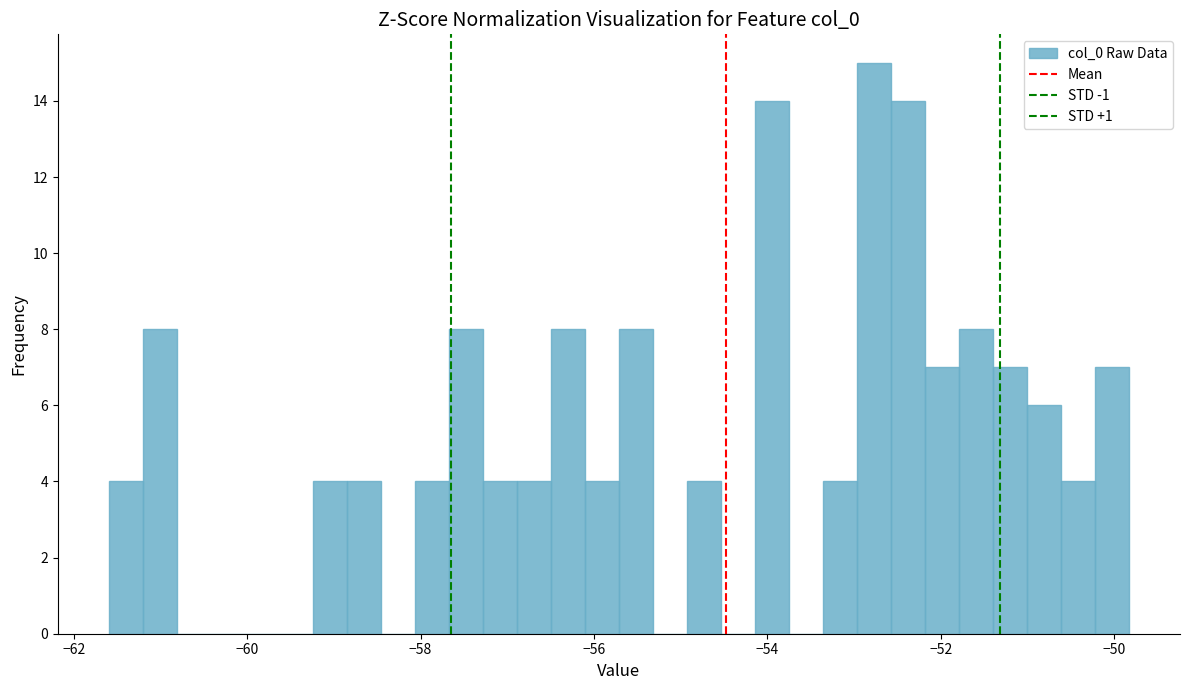

Around what value on the x-axis is the tallest bar? Give the approximate position of its centre, as read against the axis.

-52.8